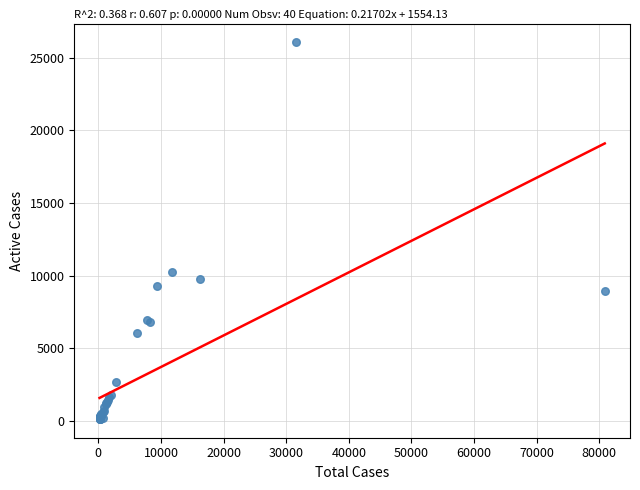

What Y value in the scatter plot is closest to 13107?

10265